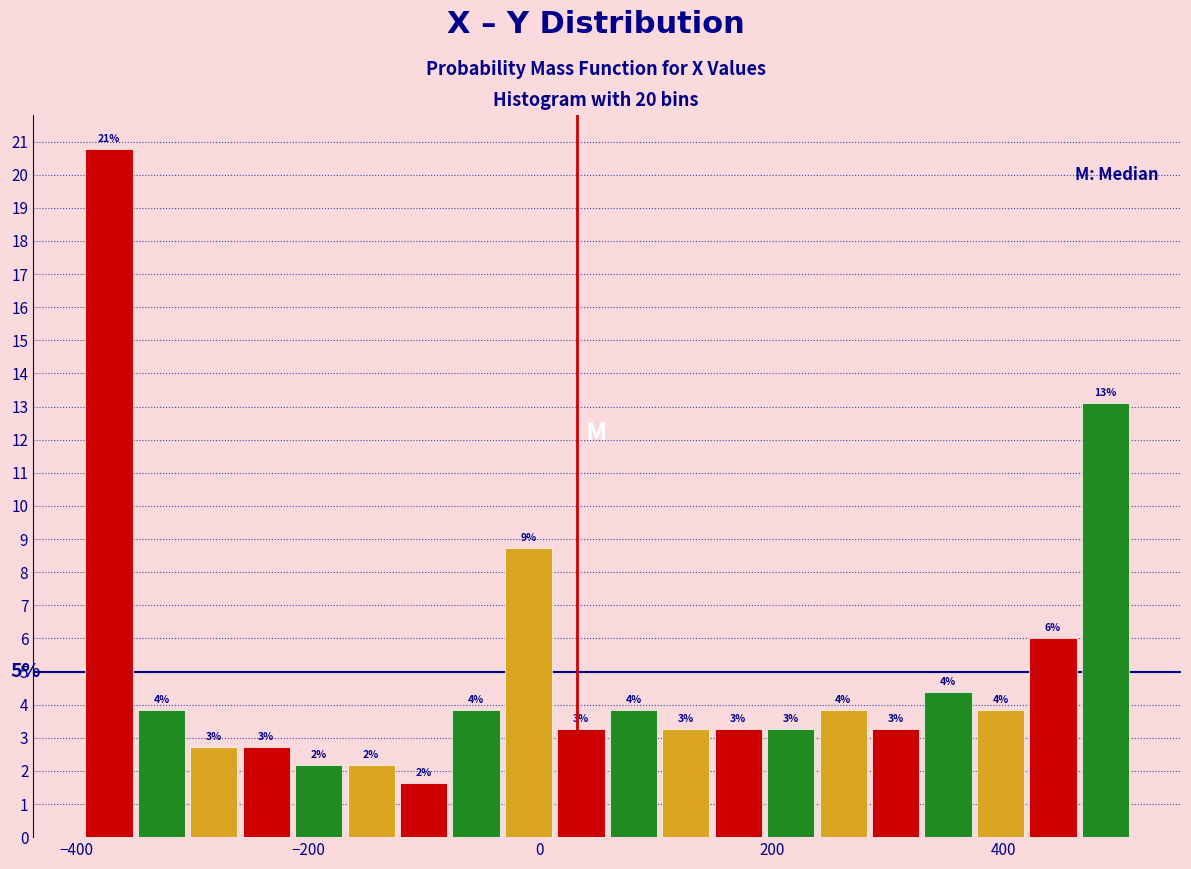

Around what value on the x-axis is the tallest bar? Give the approximate position of its centre, as read against the axis.

-380